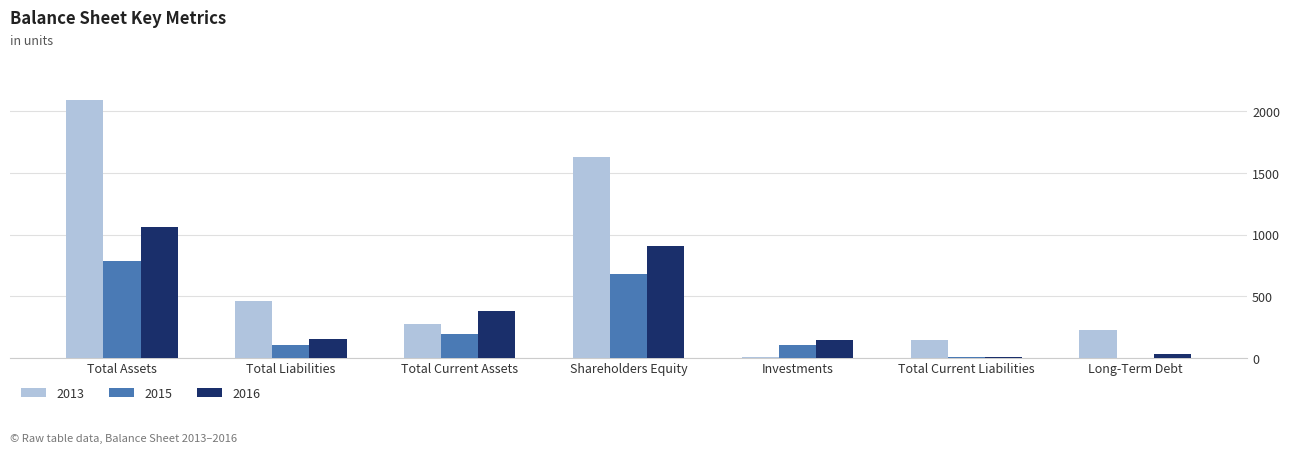

True or false: 2013 has a value of 148 at Total Current Liabilities.

True